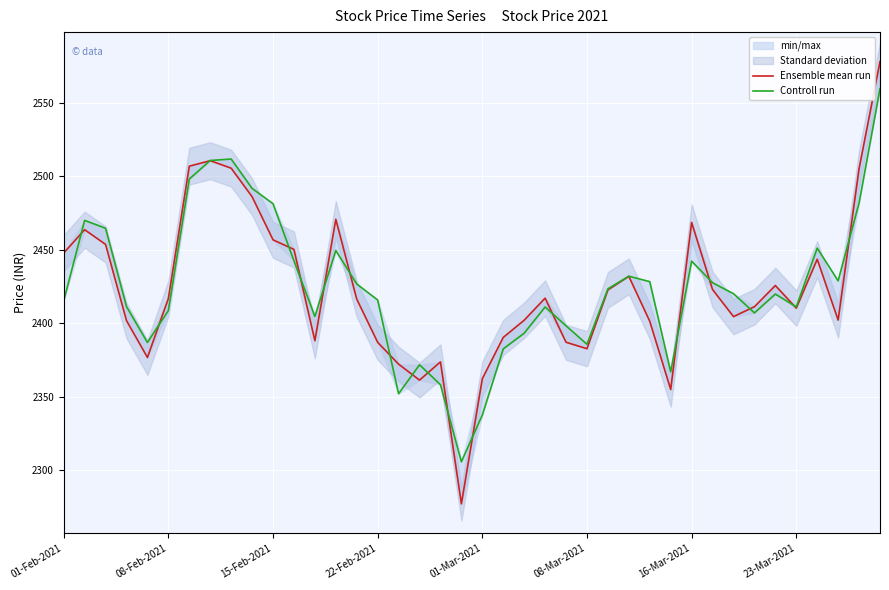

The Controll run series shows 3686.3 at 23. True or false?

False